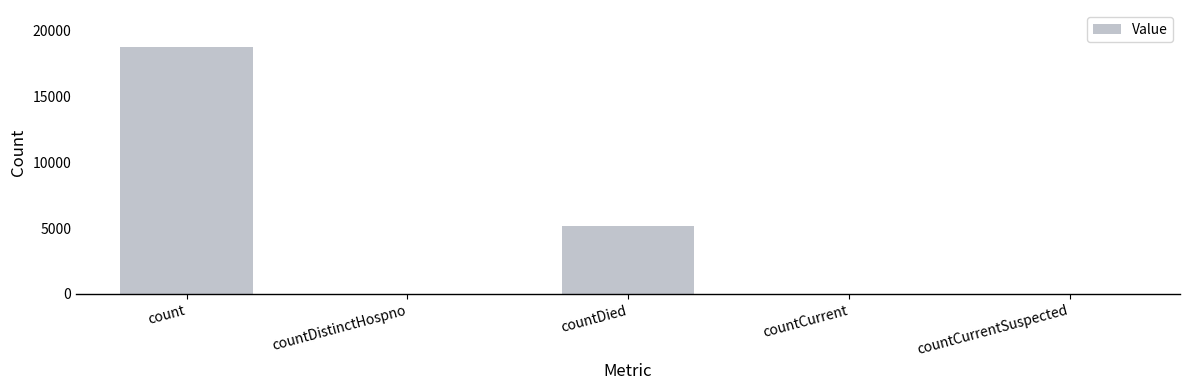

True or false: the data shows 5195 at countDied.

True